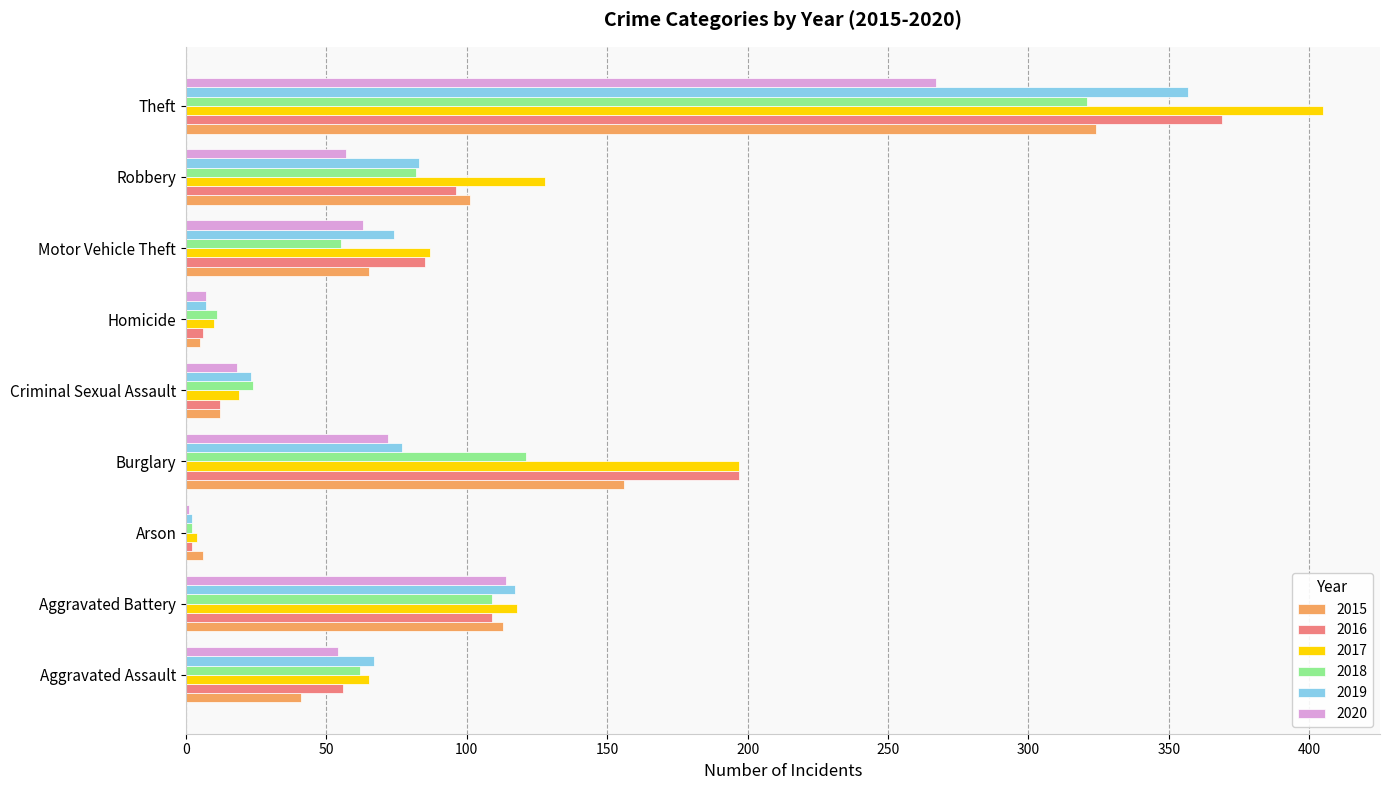

What is the maximum value shown in the chart?

405